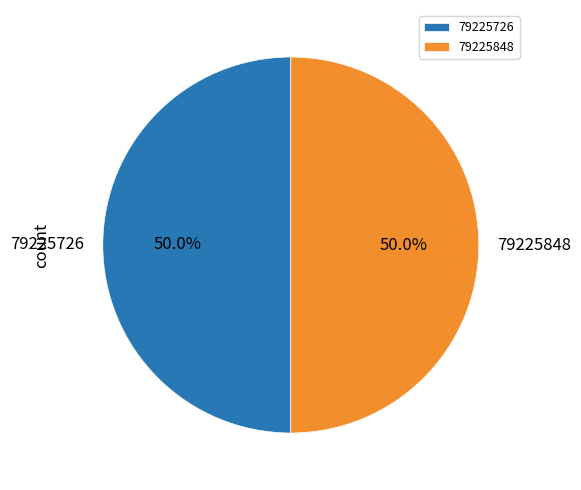

What is the total percentage of 79225848 and 79225726?

100.0%